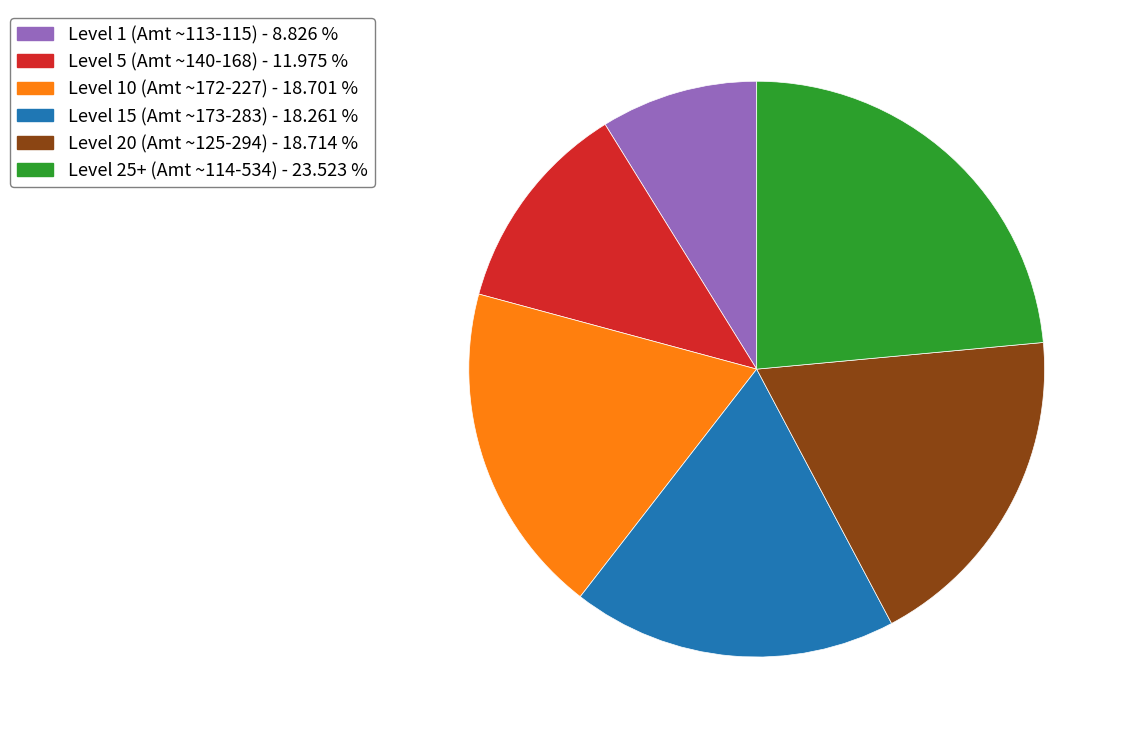

Count the number of slices in the pie.

6